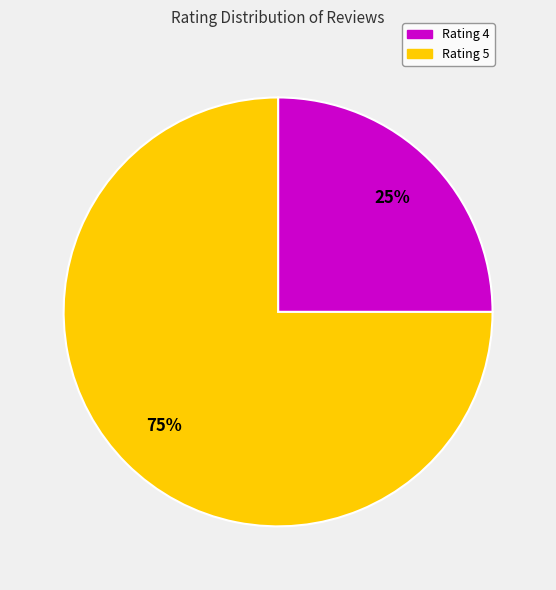

Is there a majority slice in this chart?

Yes